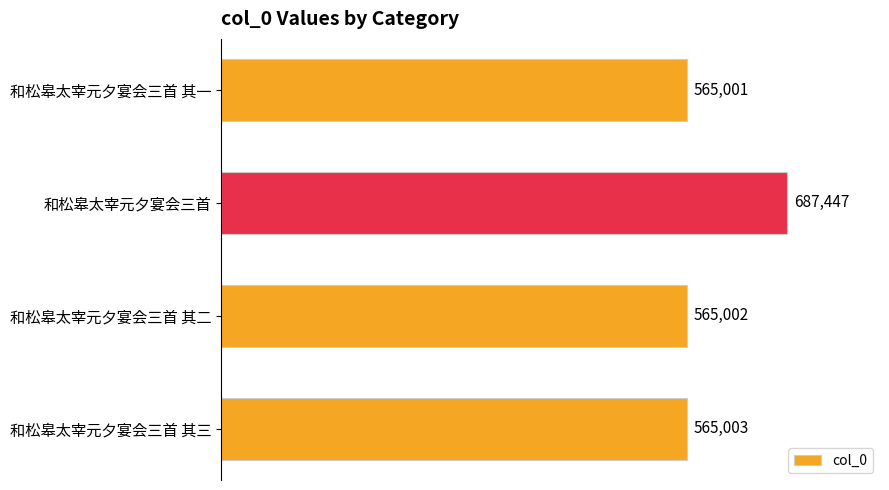

Reading bottom to top, extract all data points from this chart.

565003	565002	687447	565001